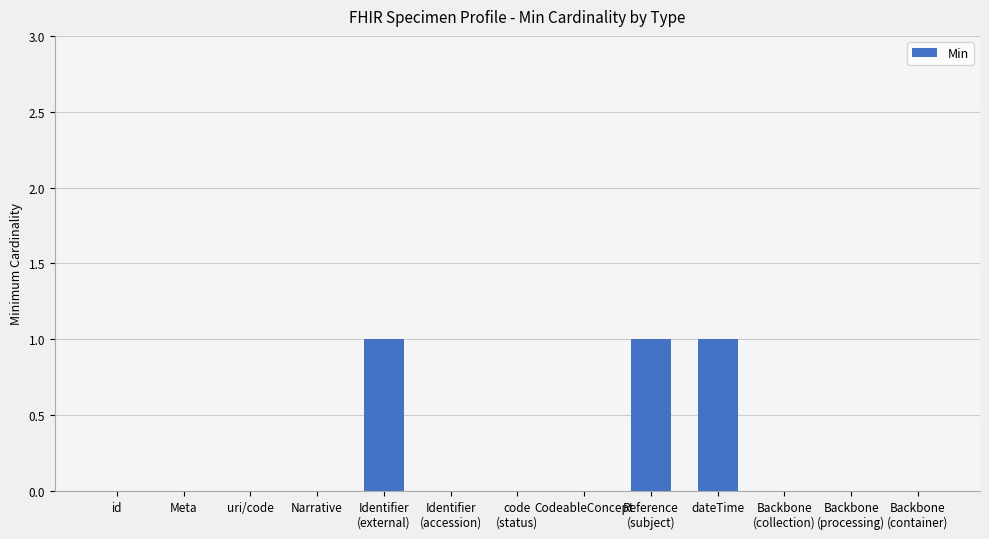

Are the bars horizontal?

No